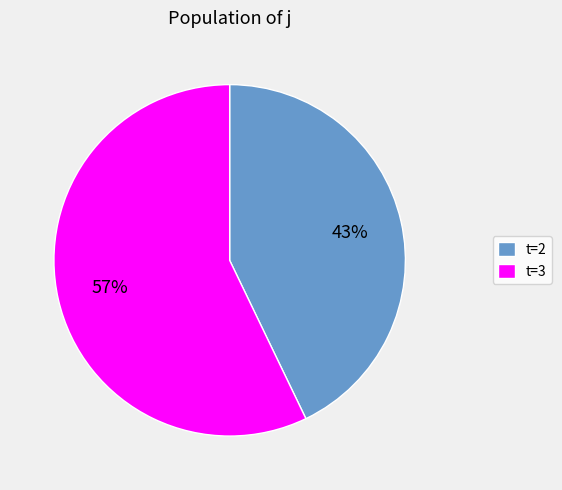

What percentage is the t=2 slice, to the nearest percent?

43%